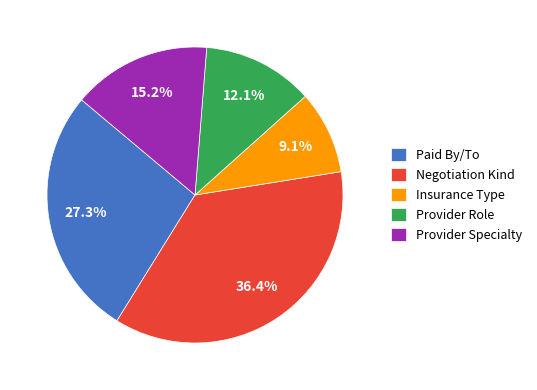

How many slices are in this pie chart?

5